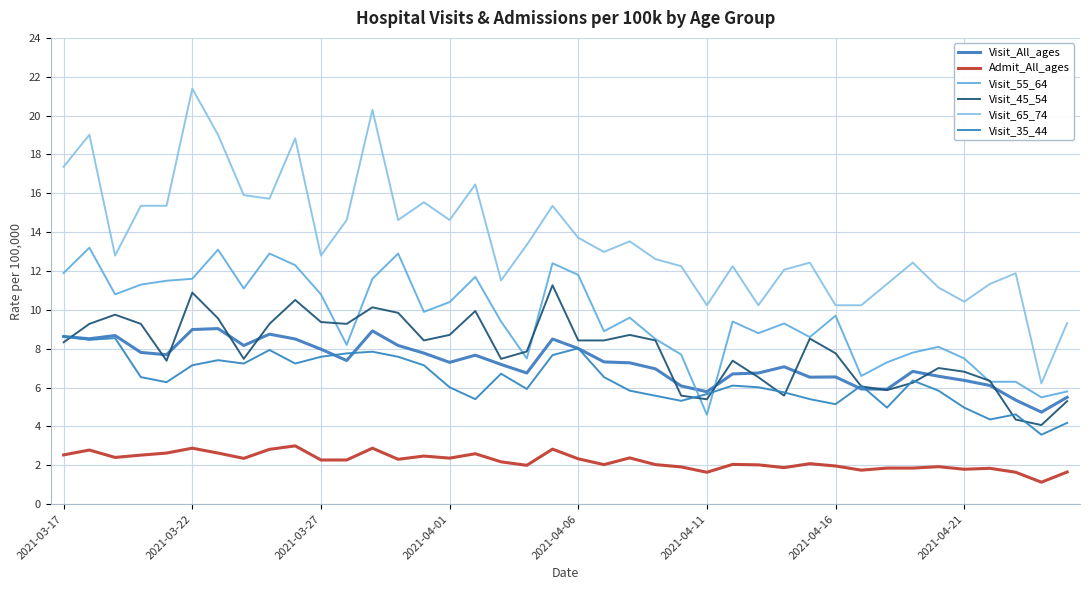

What is the value of the Visit_55_64 point at the 37th from the left?

6.3